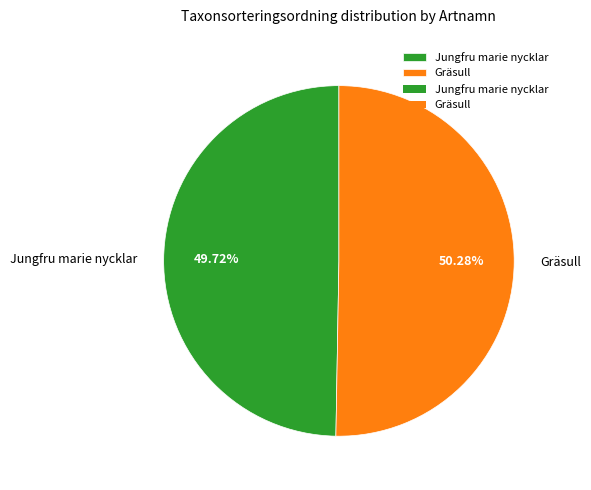

Which category has the smallest portion of the pie?

Jungfru marie nycklar